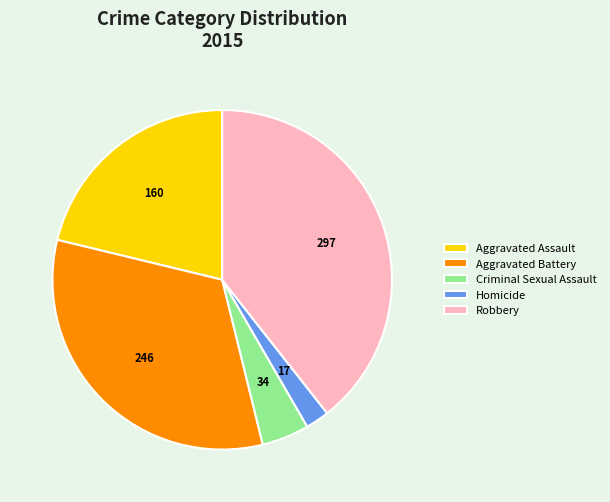

Count the number of slices in the pie.

5